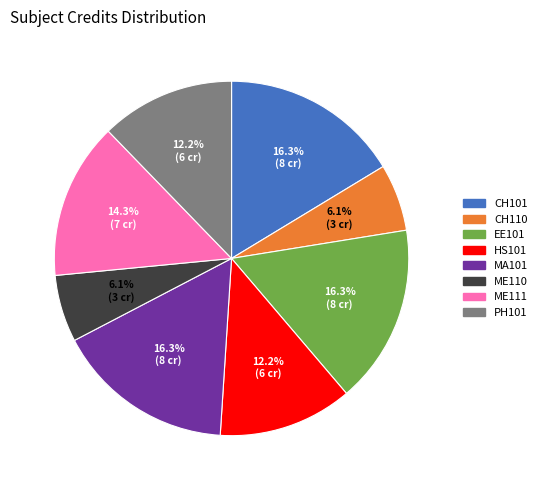

Is there a majority slice in this chart?

No